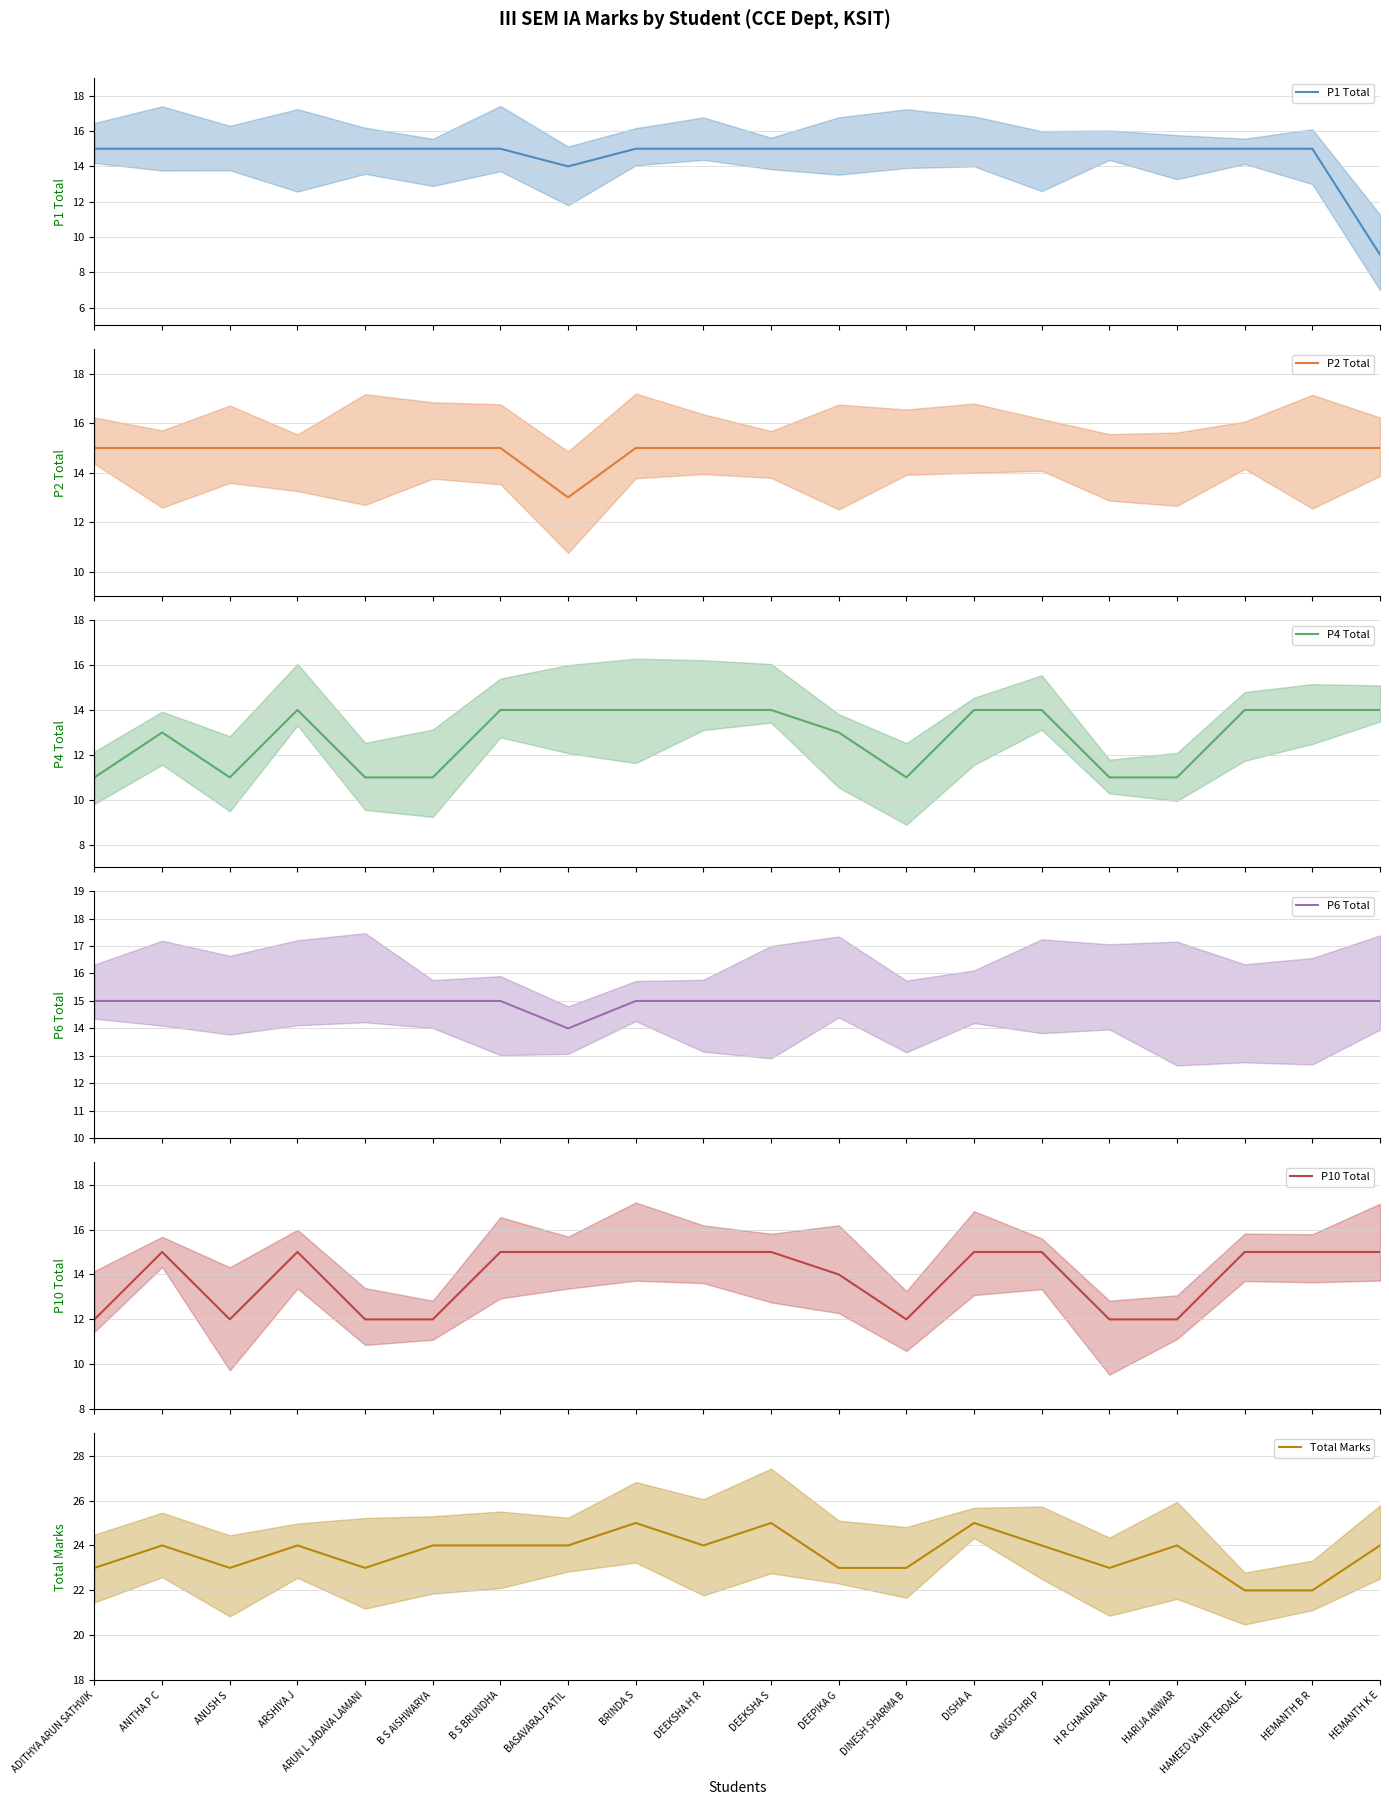

Rank the categories by P4 Total value from highest to lowest.

ARSHIYA J, B S BRUNDHA, BASAVARAJ PATIL, BRINDA S, DEEKSHA H R, DEEKSHA S, DISHA A, GANGOTHRI P, HAMEED VAJIR TERDALE, HEMANTH B R, HEMANTH K E, ANITHA P C, DEEPIKA G, ADITHYA ARUN SATHVIK, ANUSH S, ARUN L JADAVA LAMANI, B S AISHWARYA, DINESH SHARMA B, H R CHANDANA, HARIJA ANWAR